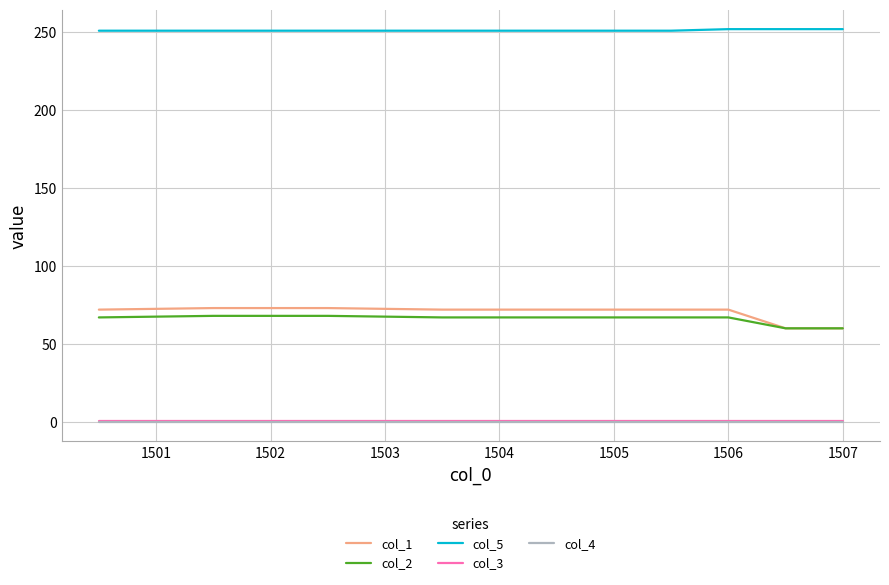

True or false: col_1 and col_3 cross at least once.

False